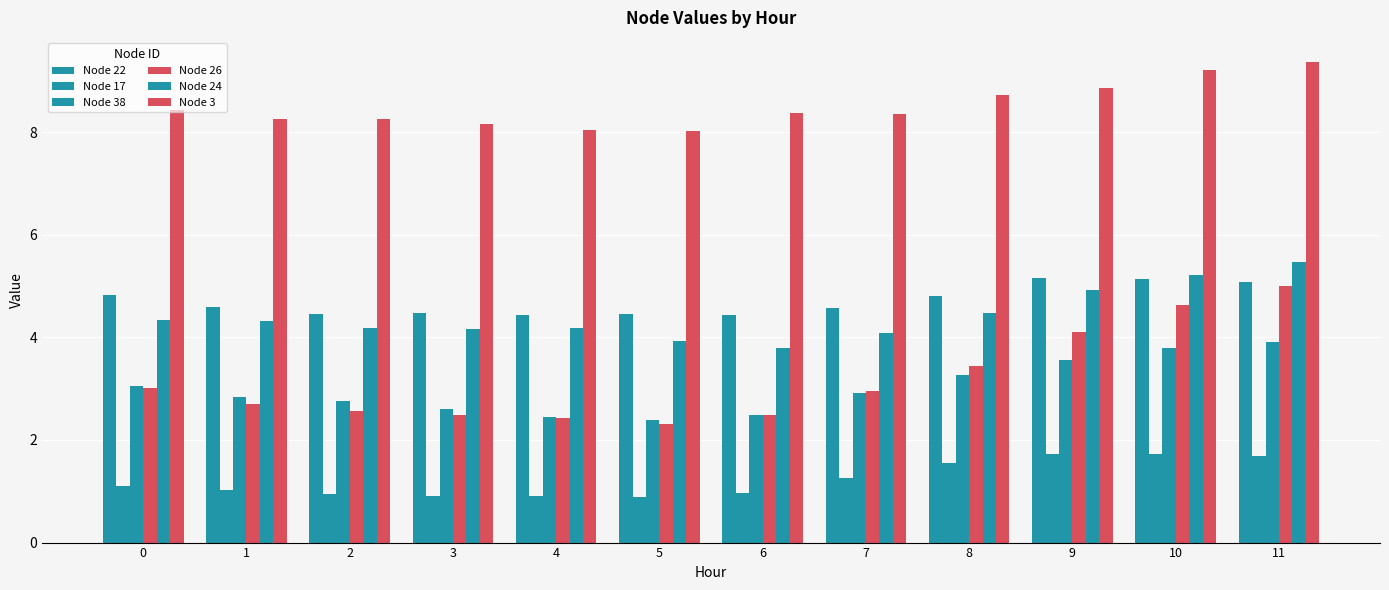

Count the number of categories in the chart.

12